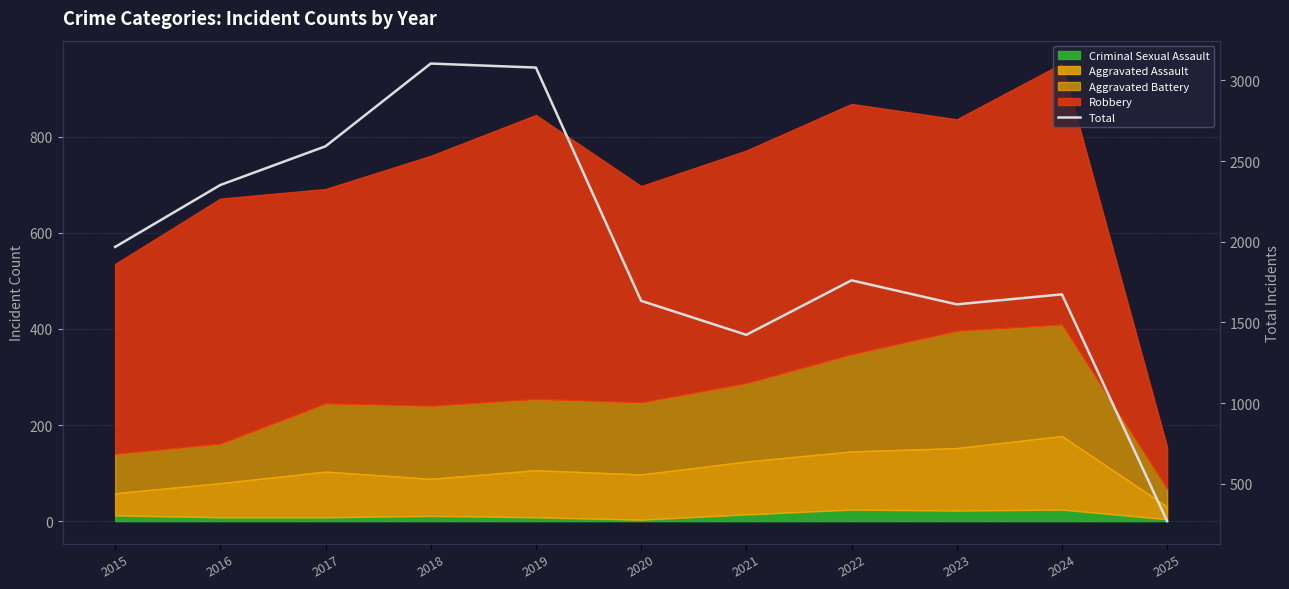

Does the chart display data point markers on the line(s)?

No